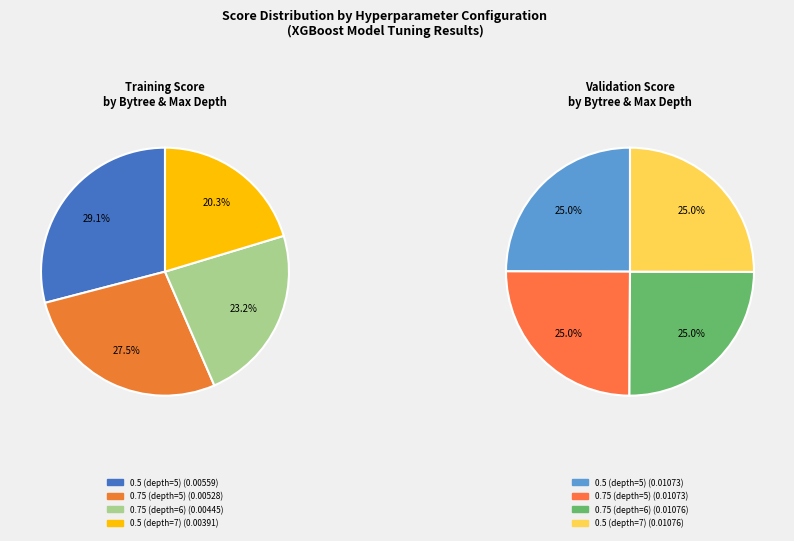

To the nearest percent, what portion does 0.5 (depth=5) represent?

29%